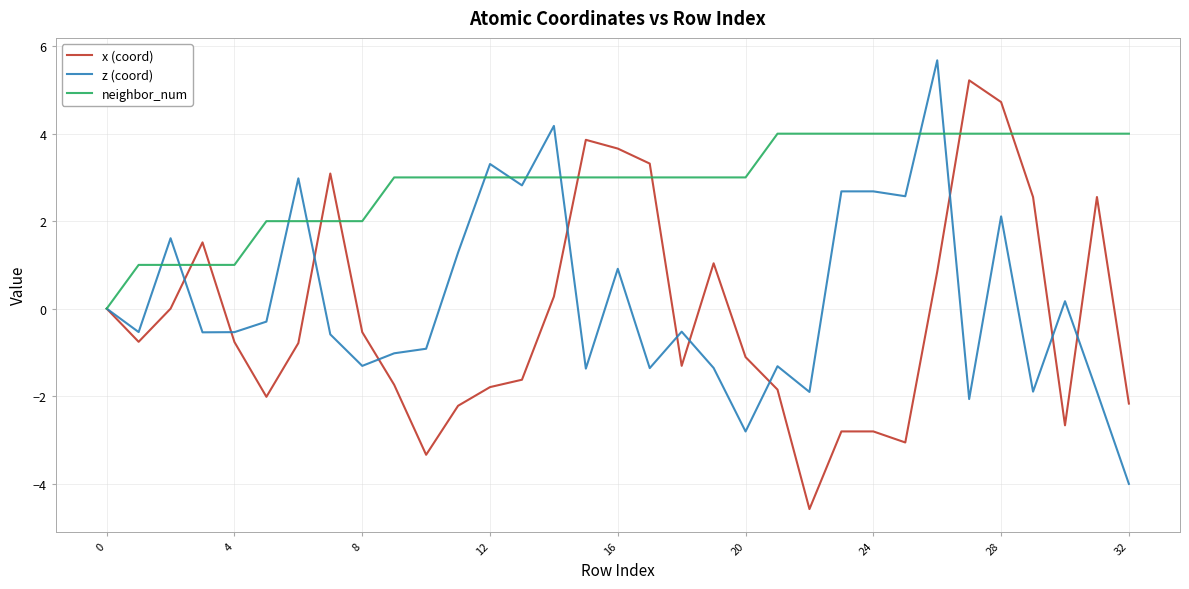

What is the minimum value shown in the chart?

-4.6